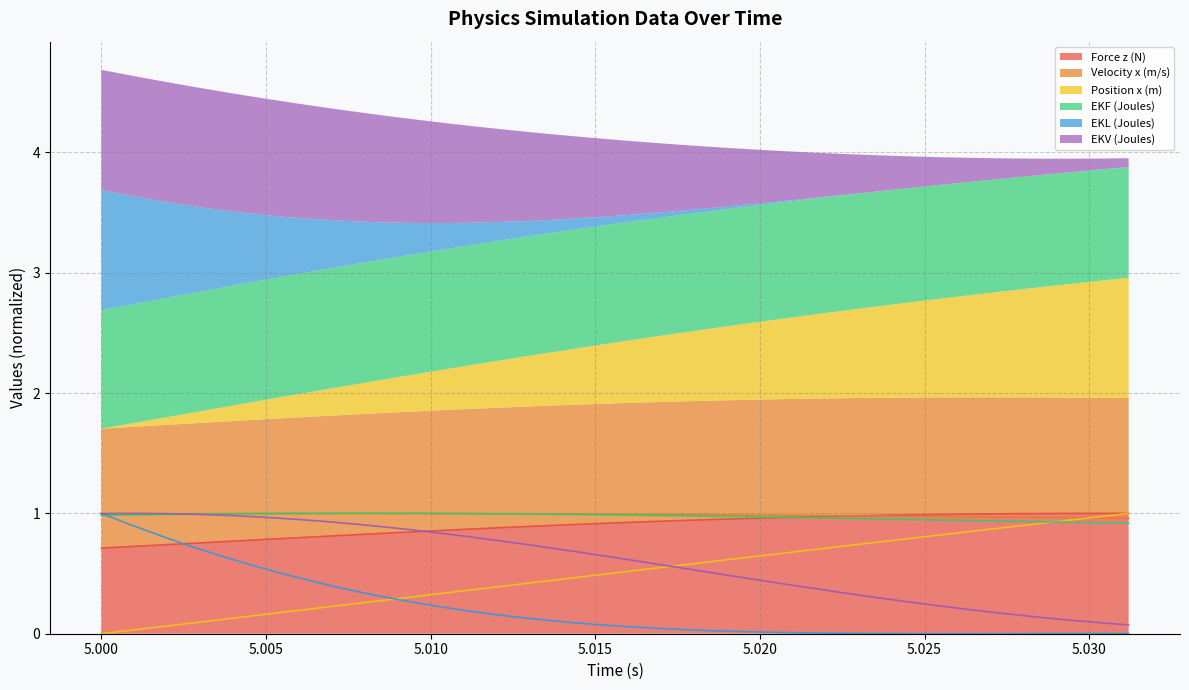

True or false: EKL (Joules) and EKV (Joules) cross at least once.

True